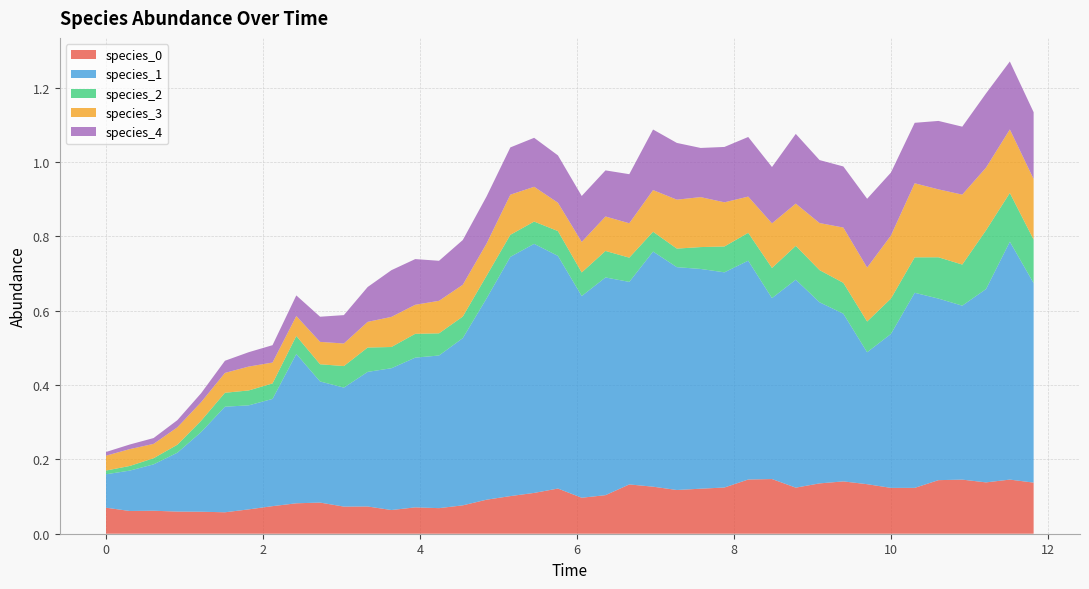

Reading left to right, list all the values displayed in this chart.

species_0: 0=0.1	1=0.1	2=0.1	3=0.1	4=0.1	5=0.1	6=0.1	7=0.1	8=0.1	9=0.1	10=0.1	11=0.1	12=0.1	13=0.1	14=0.1	15=0.1	16=0.1	17=0.1	18=0.1	19=0.1	20=0.1	21=0.1	22=0.1	23=0.1	24=0.1	25=0.1	26=0.1	27=0.1	28=0.1	29=0.1	30=0.1	31=0.1	32=0.1	33=0.1	34=0.1	35=0.1	36=0.1	37=0.1	38=0.1	39=0.1
species_1: 0=0.1	1=0.1	2=0.1	3=0.2	4=0.2	5=0.3	6=0.3	7=0.3	8=0.4	9=0.3	10=0.3	11=0.4	12=0.4	13=0.4	14=0.4	15=0.5	16=0.5	17=0.6	18=0.7	19=0.6	20=0.5	21=0.6	22=0.5	23=0.6	24=0.6	25=0.6	26=0.6	27=0.6	28=0.5	29=0.6	30=0.5	31=0.5	32=0.4	33=0.4	34=0.5	35=0.5	36=0.5	37=0.5	38=0.6	39=0.5
species_2: 0=0.0	1=0.0	2=0.0	3=0.0	4=0.0	5=0.0	6=0.0	7=0.0	8=0.0	9=0.0	10=0.1	11=0.1	12=0.1	13=0.1	14=0.1	15=0.1	16=0.1	17=0.1	18=0.1	19=0.1	20=0.1	21=0.1	22=0.1	23=0.1	24=0.0	25=0.1	26=0.1	27=0.1	28=0.1	29=0.1	30=0.1	31=0.1	32=0.1	33=0.1	34=0.1	35=0.1	36=0.1	37=0.2	38=0.1	39=0.1
species_3: 0=0.0	1=0.0	2=0.0	3=0.0	4=0.1	5=0.1	6=0.1	7=0.1	8=0.1	9=0.1	10=0.1	11=0.1	12=0.1	13=0.1	14=0.1	15=0.1	16=0.1	17=0.1	18=0.1	19=0.1	20=0.1	21=0.1	22=0.1	23=0.1	24=0.1	25=0.1	26=0.1	27=0.1	28=0.1	29=0.1	30=0.1	31=0.1	32=0.1	33=0.2	34=0.2	35=0.2	36=0.2	37=0.2	38=0.2	39=0.2
species_4: 0=0.0	1=0.0	2=0.0	3=0.0	4=0.0	5=0.0	6=0.0	7=0.0	8=0.1	9=0.1	10=0.1	11=0.1	12=0.1	13=0.1	14=0.1	15=0.1	16=0.1	17=0.1	18=0.1	19=0.1	20=0.1	21=0.1	22=0.1	23=0.2	24=0.2	25=0.1	26=0.1	27=0.2	28=0.2	29=0.2	30=0.2	31=0.2	32=0.2	33=0.2	34=0.2	35=0.2	36=0.2	37=0.2	38=0.2	39=0.2